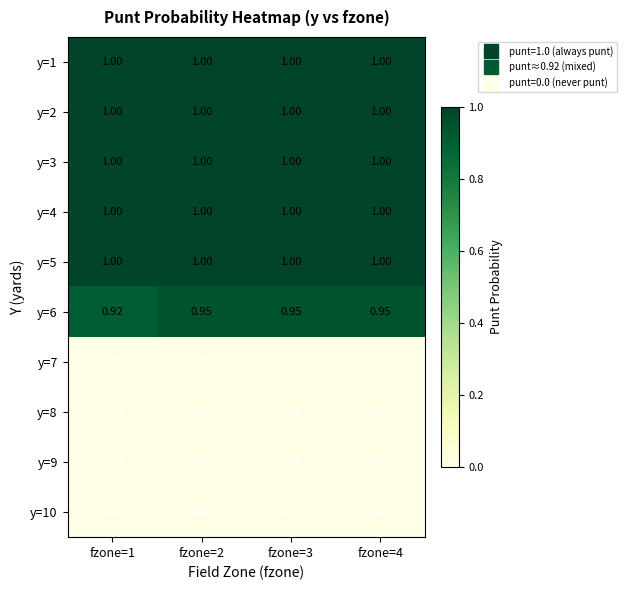

Is the value of y=8 at fzone=2 greater than the value of y=6 at fzone=2?

No